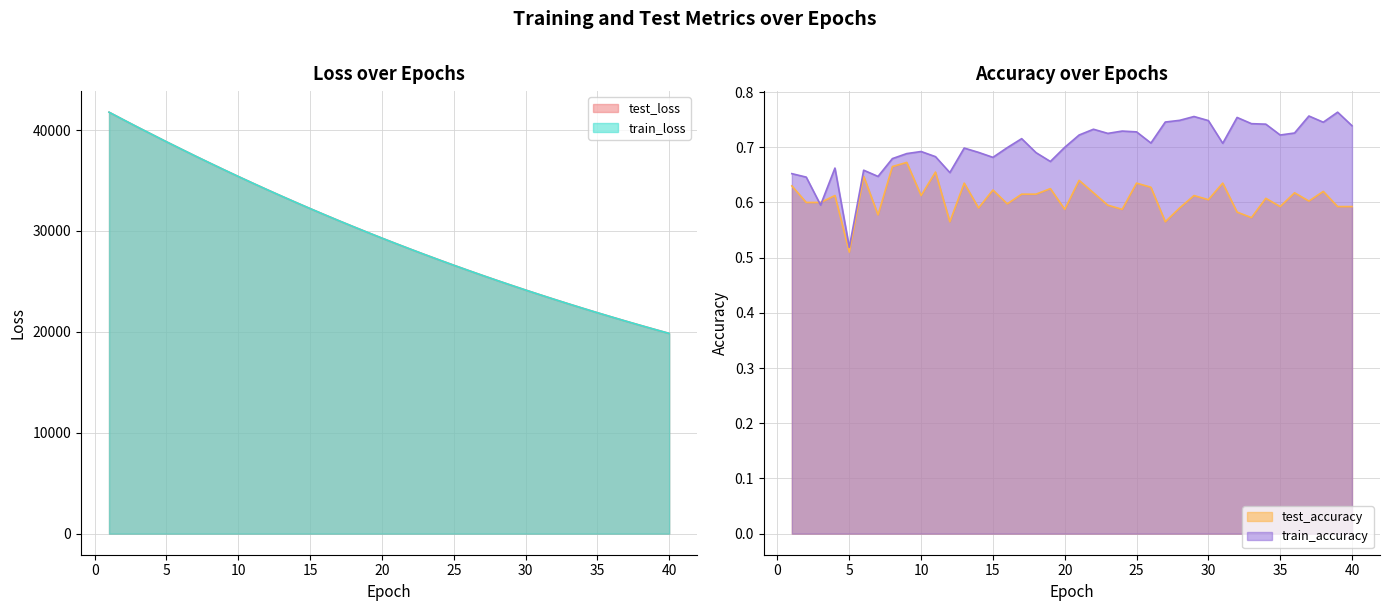

What are all the series names shown in the legend?

test_loss, train_loss, test_accuracy, train_accuracy